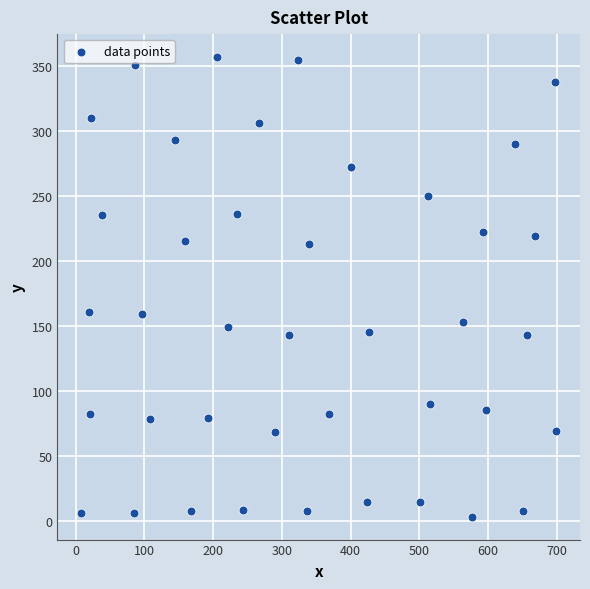

What is the range of Y values (max minus min)?

354